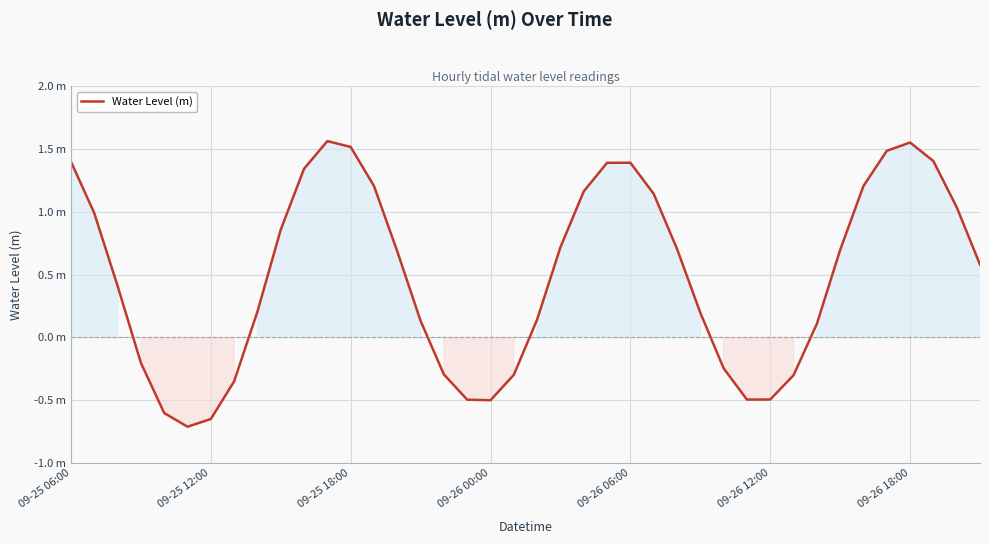

Reading left to right, list all the values displayed in this chart.

1.4	1.0	0.4	-0.2	-0.6	-0.7	-0.6	-0.3	0.2	0.9	1.3	1.6	1.5	1.2	0.7	0.1	-0.3	-0.5	-0.5	-0.3	0.1	0.7	1.2	1.4	1.4	1.1	0.7	0.2	-0.2	-0.5	-0.5	-0.3	0.1	0.7	1.2	1.5	1.6	1.4	1.0	0.6